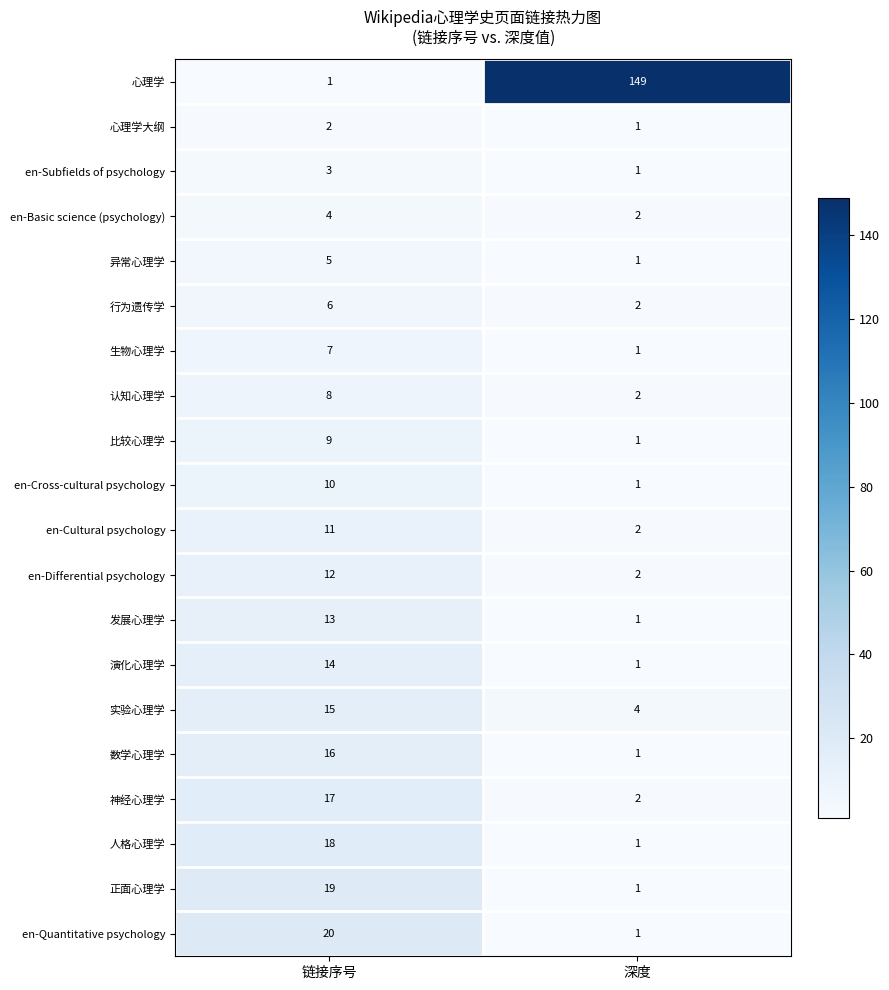

What is the difference between the 异常心理学 values at 链接序号 and 深度?

4